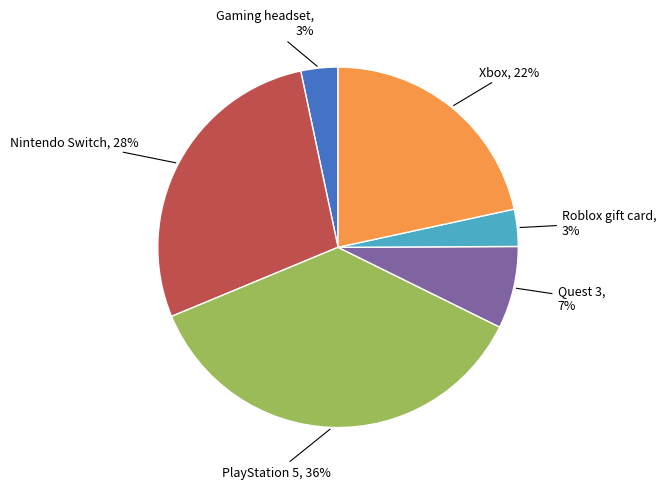

To the nearest percent, what is the difference between the largest and smallest slice percentages?

33%